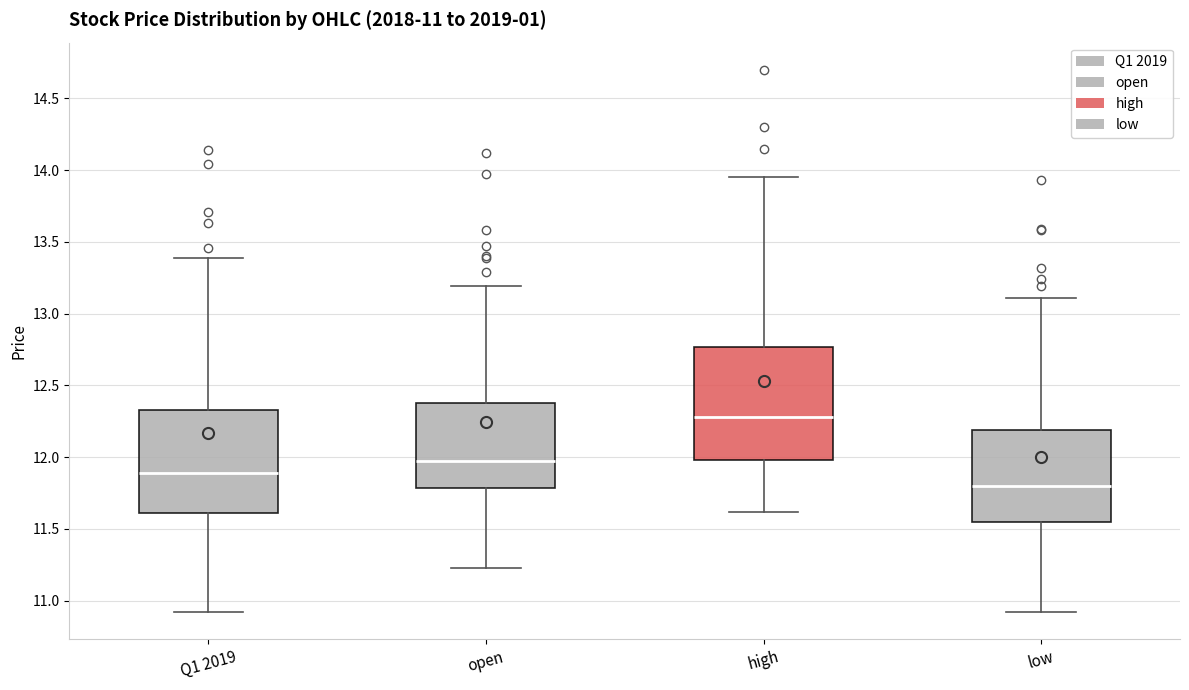

Which box has the lowest median line?

low